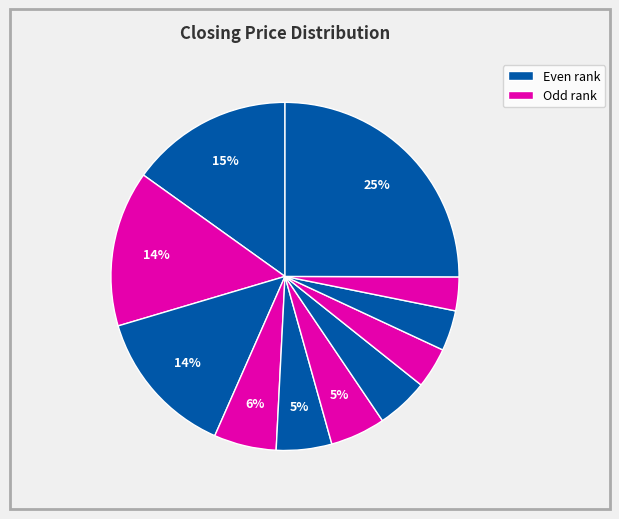

Count the number of slices in the pie.

11